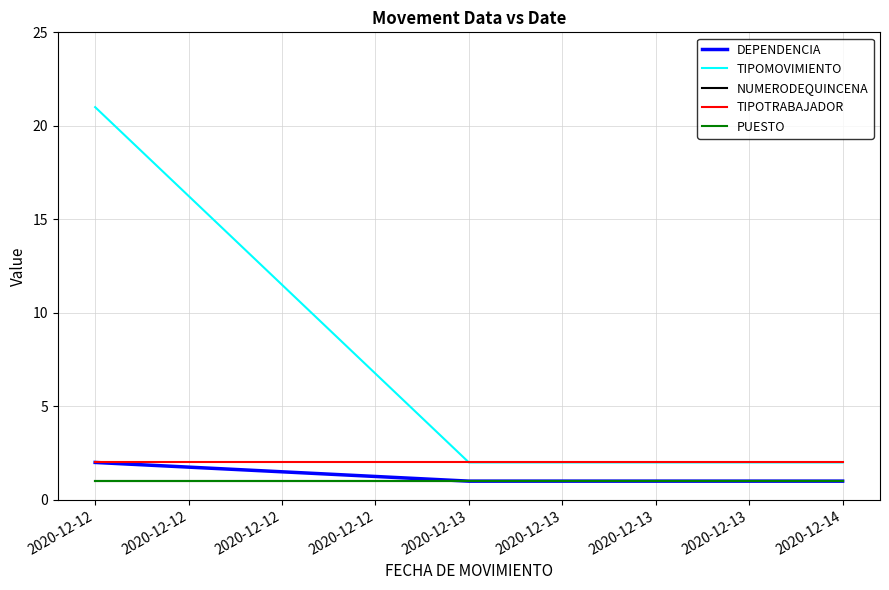

Does the chart have visible grid lines?

Yes